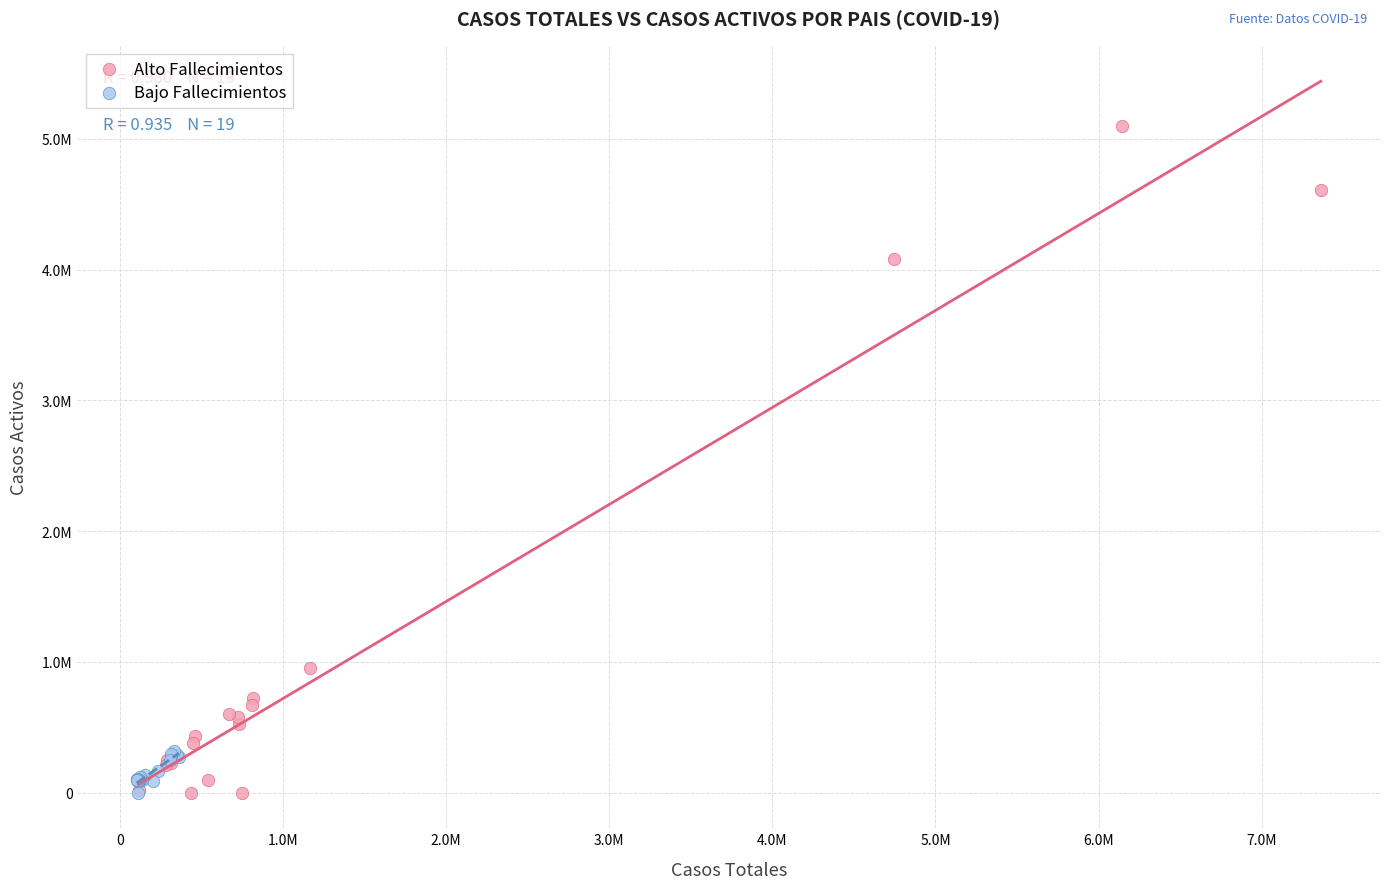

What are all the series names shown in the legend?

Alto Fallecimientos, Bajo Fallecimientos